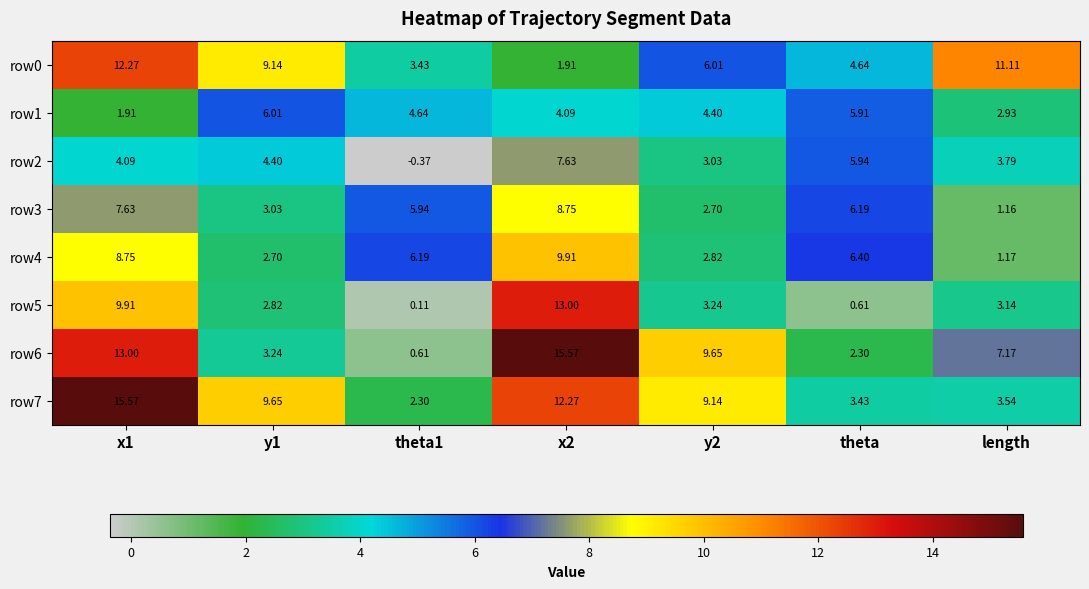

Is the value of row3 at x2 greater than the value of row1 at x1?

Yes